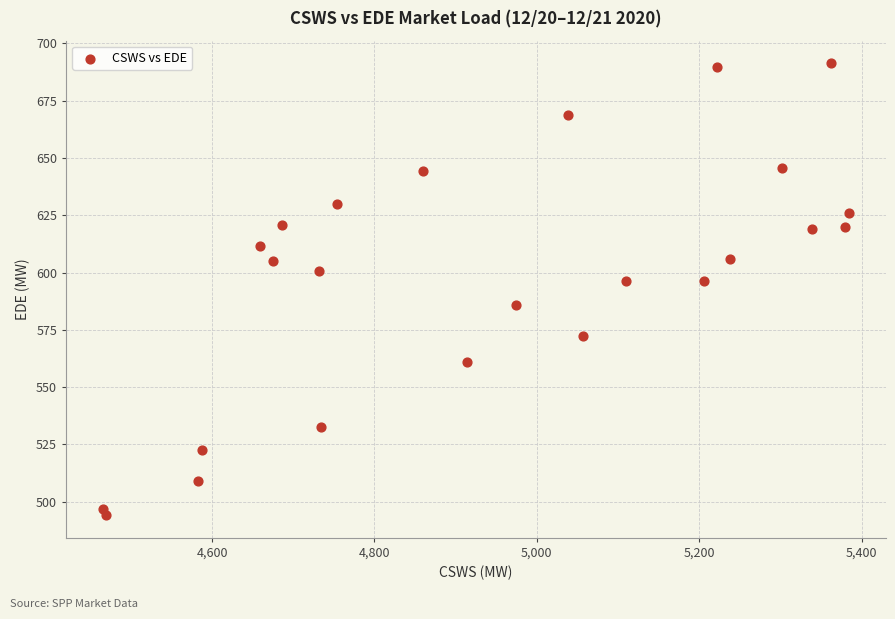

What is the range of X values (max minus min)?

917.9